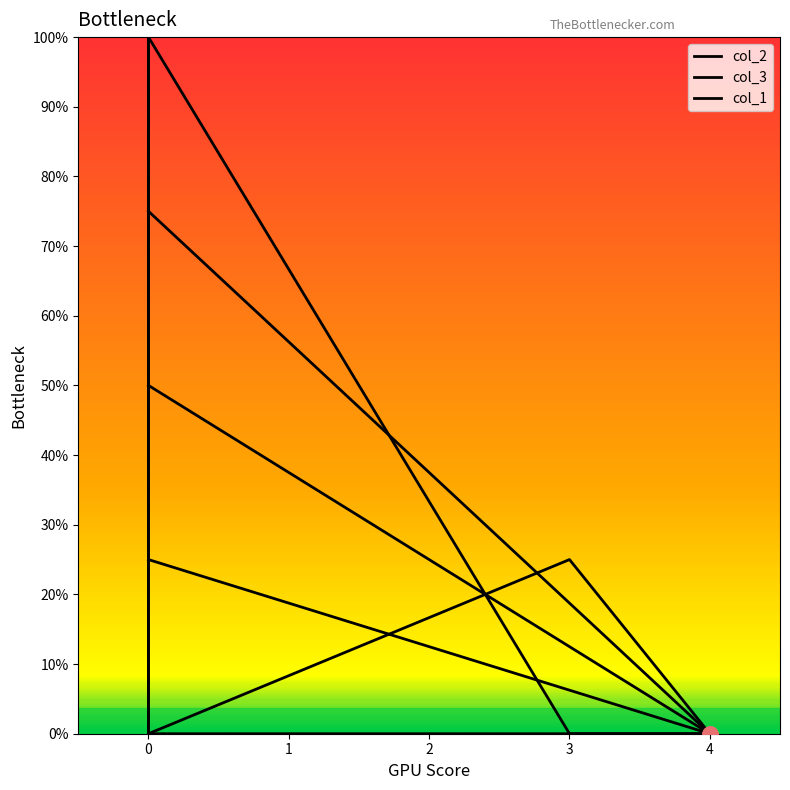

What are all the series names shown in the legend?

col_2, col_3, col_1